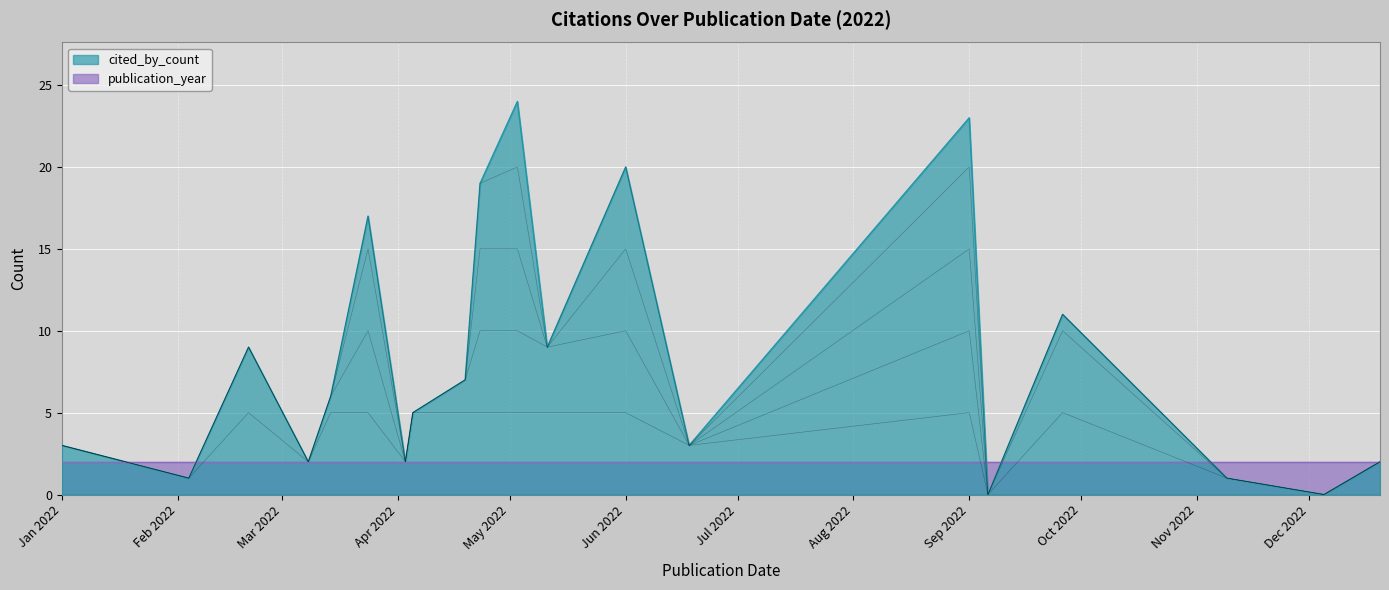

Rank the categories by value from highest to lowest.

2022-05-03, 2022-09-01, 2022-06-01, 2022-04-23, 2022-03-24, 2022-09-26, 2022-02-20, 2022-05-11, 2022-04-19, 2022-03-14, 2022-04-05, 2022-01-01, 2022-06-18, 2022-03-08, 2022-04-03, 2022-12-20, 2022-02-04, 2022-11-09, 2022-09-06, 2022-12-05